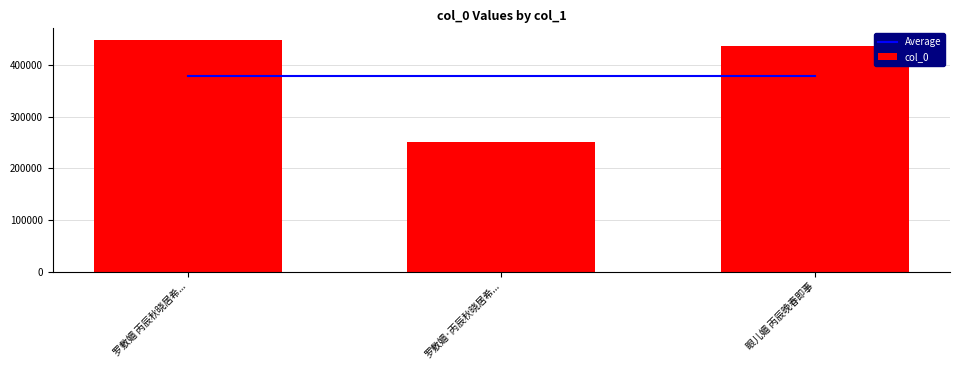

List the series in order of their peak value, highest first.

col_0, Average